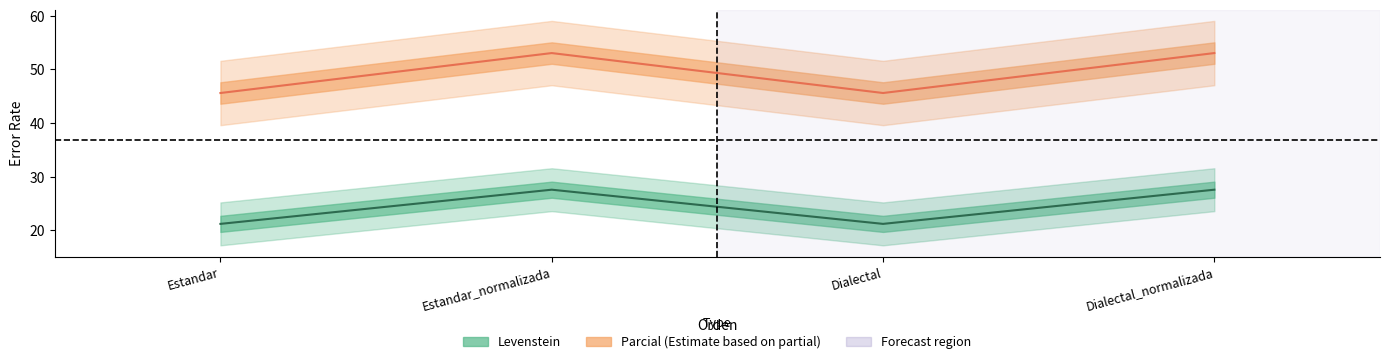

Which series has the widest spread of values?

Parcial